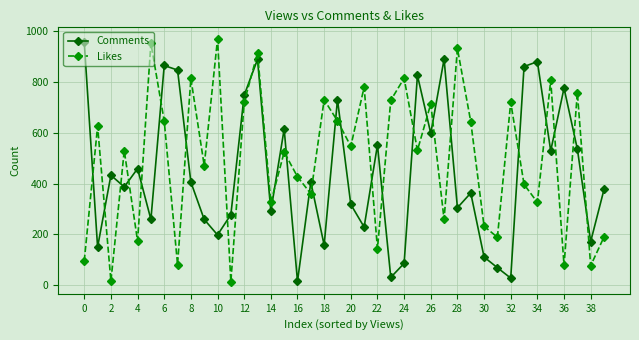

How many intersections are there between Comments and Likes?

26